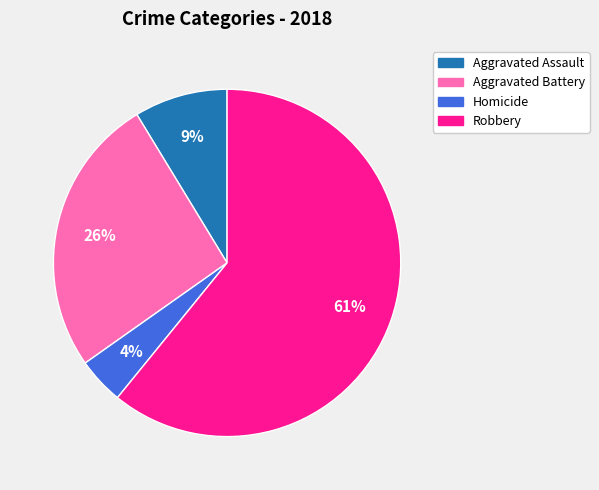

Is there a majority slice in this chart?

Yes